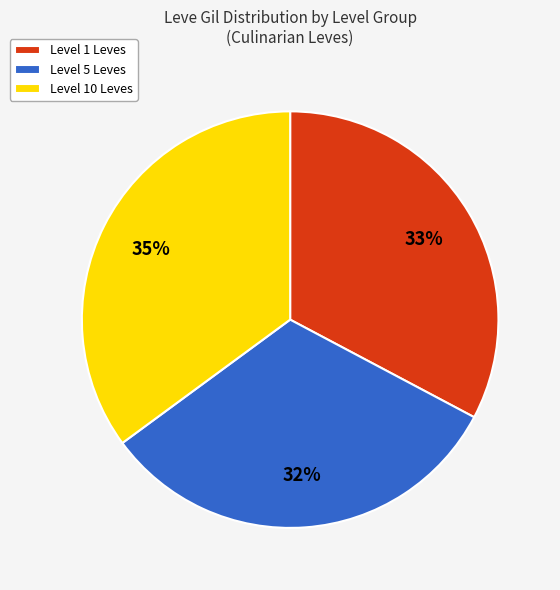

True or false: Level 1 Leves accounts for 33% of the total.

True